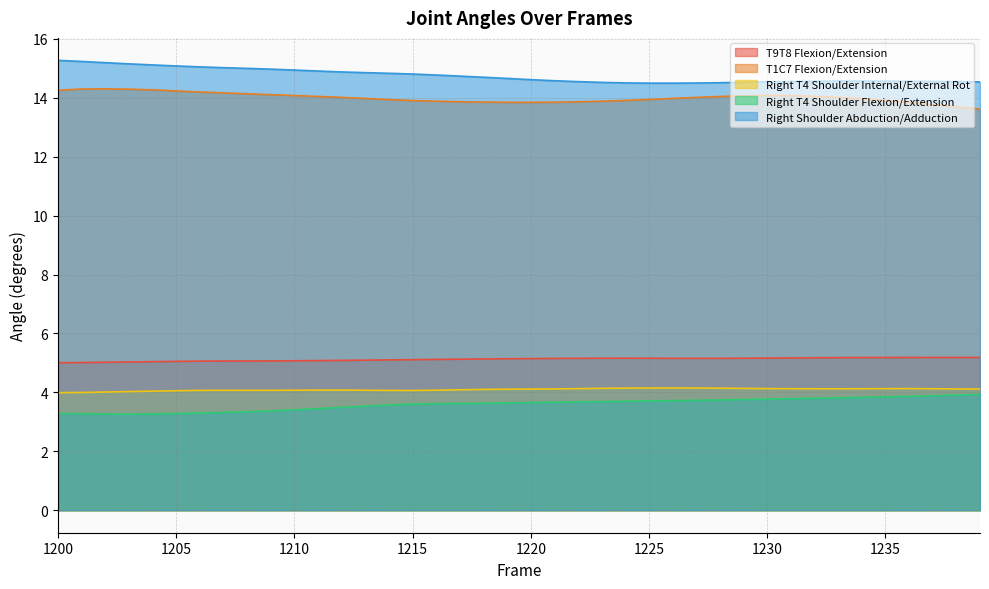

Rank the series by their maximum value, from lowest to highest.

Right T4 Shoulder Flexion/Extension, Right T4 Shoulder Internal/External Rot, T9T8 Flexion/Extension, T1C7 Flexion/Extension, Right Shoulder Abduction/Adduction